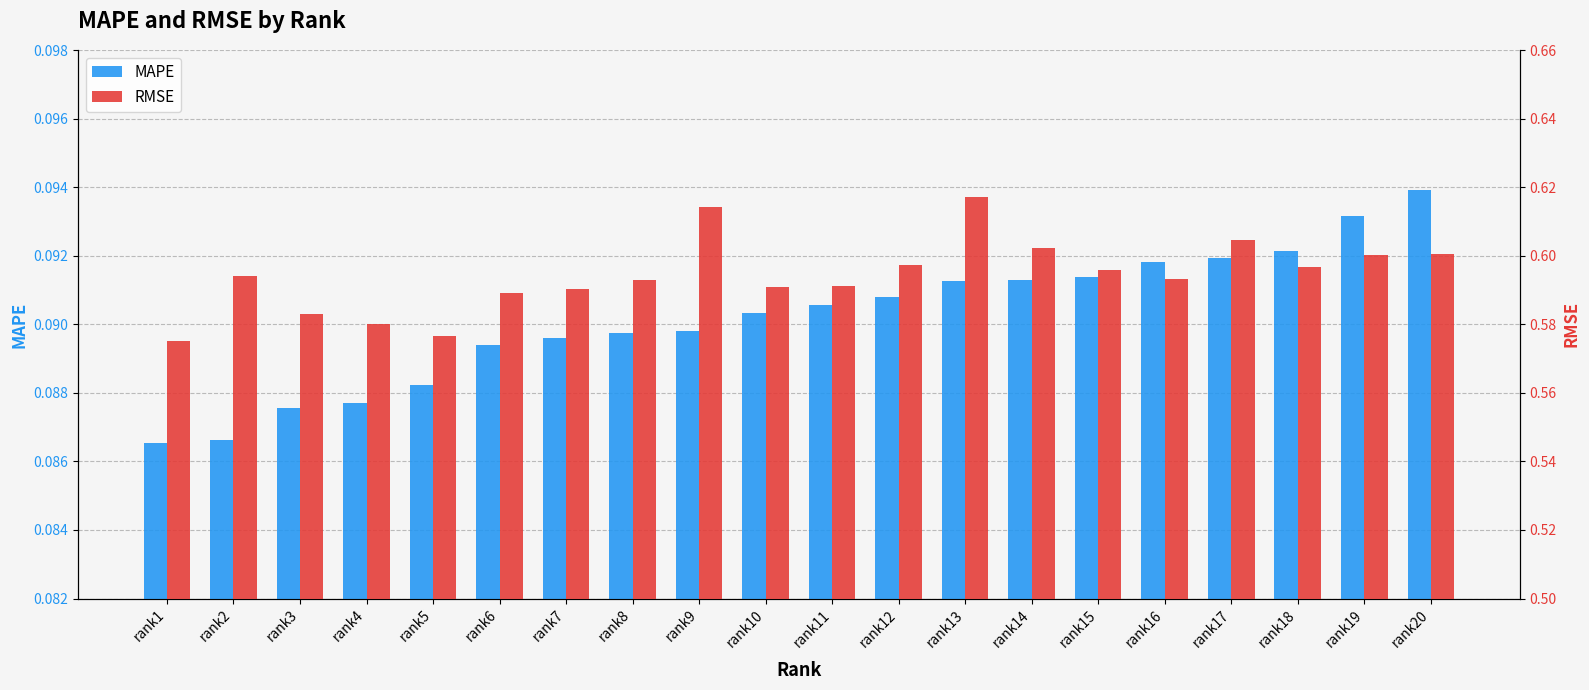

Reading left to right, list all the values displayed in this chart.

MAPE: rank1=0.1	rank2=0.1	rank3=0.1	rank4=0.1	rank5=0.1	rank6=0.1	rank7=0.1	rank8=0.1	rank9=0.1	rank10=0.1	rank11=0.1	rank12=0.1	rank13=0.1	rank14=0.1	rank15=0.1	rank16=0.1	rank17=0.1	rank18=0.1	rank19=0.1	rank20=0.1
RMSE: rank1=0.6	rank2=0.6	rank3=0.6	rank4=0.6	rank5=0.6	rank6=0.6	rank7=0.6	rank8=0.6	rank9=0.6	rank10=0.6	rank11=0.6	rank12=0.6	rank13=0.6	rank14=0.6	rank15=0.6	rank16=0.6	rank17=0.6	rank18=0.6	rank19=0.6	rank20=0.6